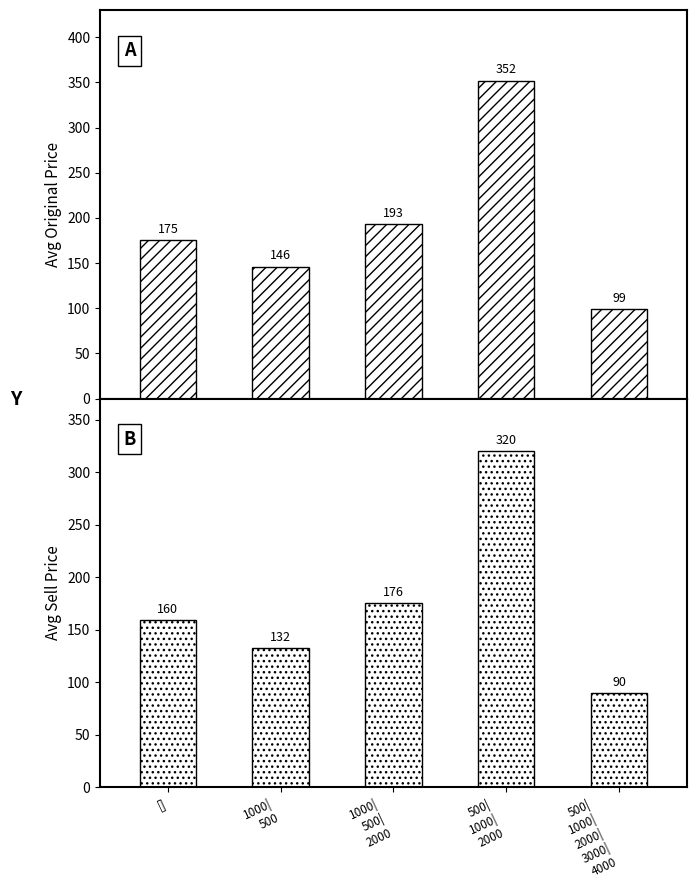

Does the chart contain any negative values?

No